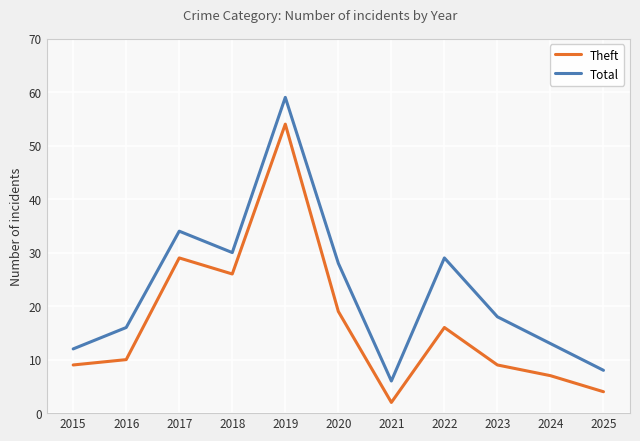

Rank the series at 2016 from highest to lowest value.

Total, Theft